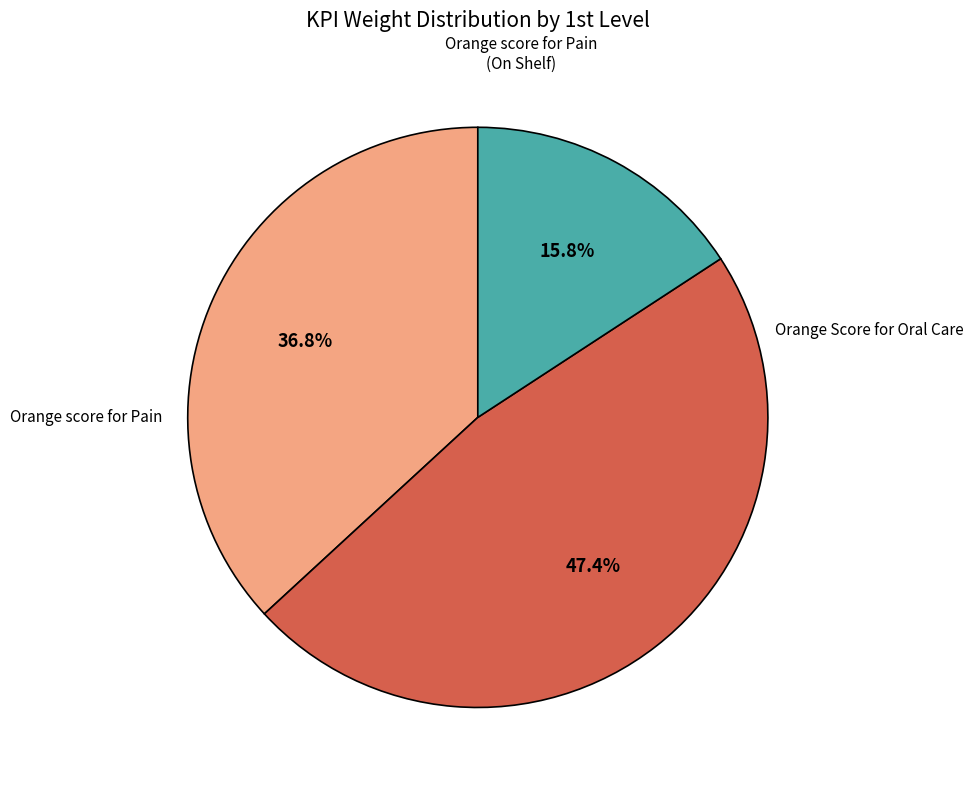

The Orange Score for Oral Care slice represents 47% of the pie. True or false?

True